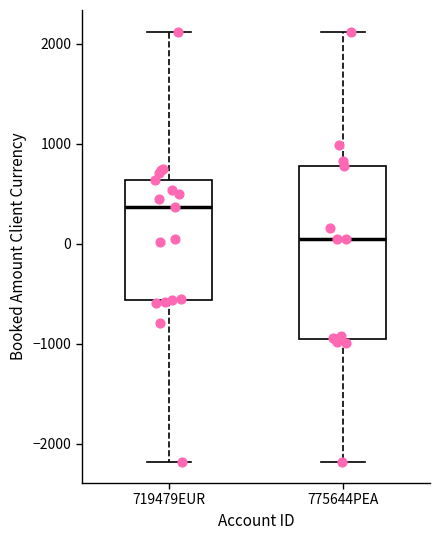

Reading left to right, transcribe this box plot: for each box, give where its median line is, the range the box spans, and where its two whiskers end, as read against the y-axis. The values are not printed on the chart, so give them approximately, as read against the axis.

719479EUR: median 400, box -600 to 600, whiskers -2200 to 2100
775644PEA: median 0, box -1000 to 800, whiskers -2200 to 2100